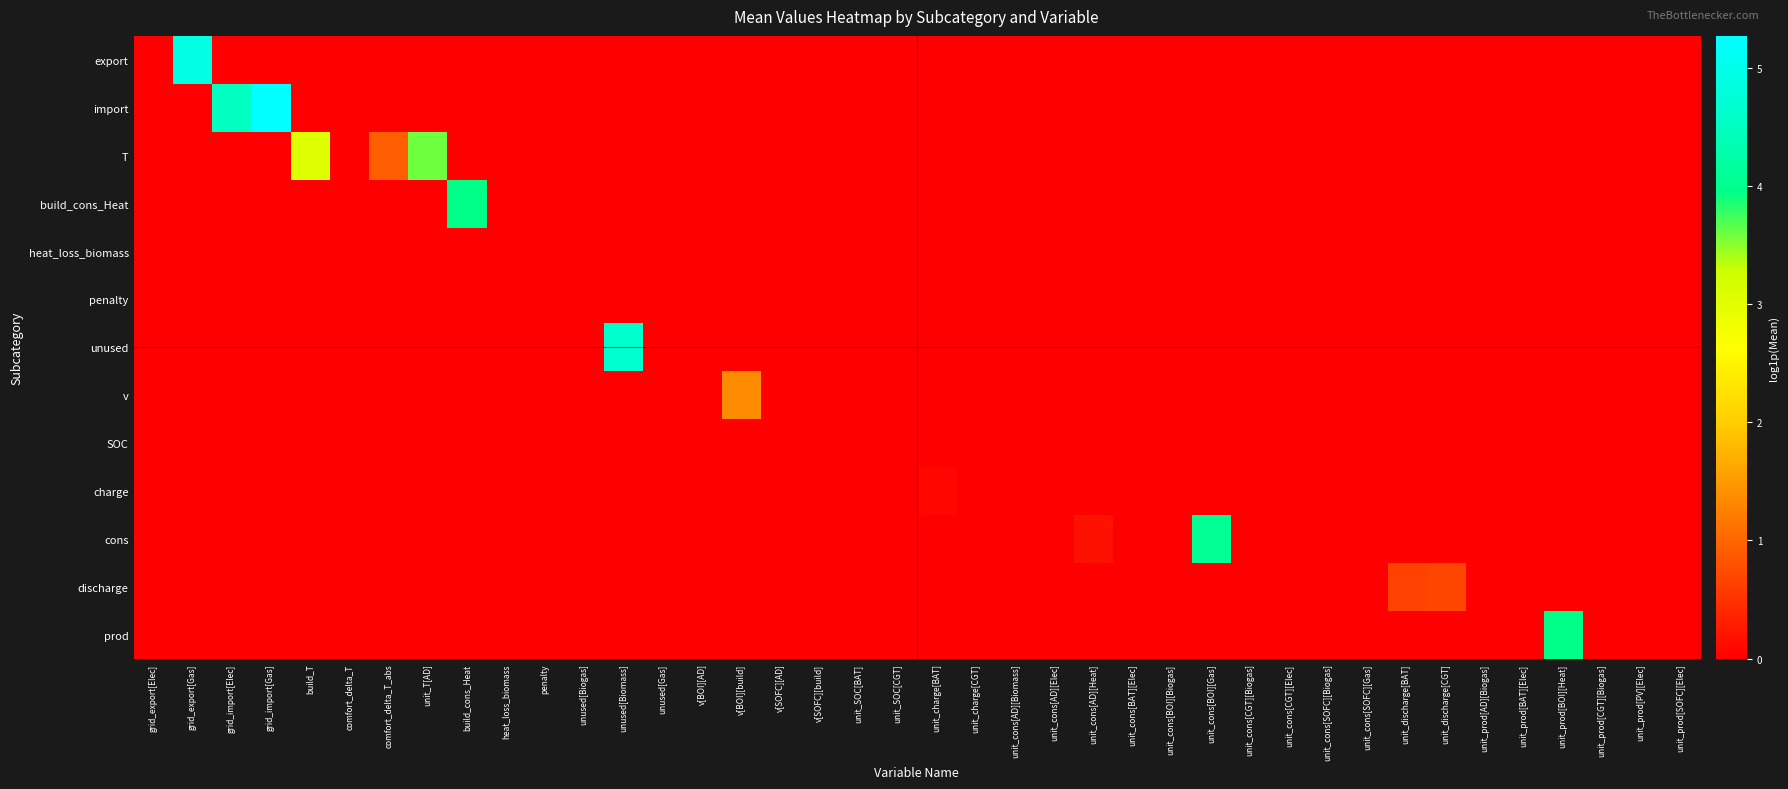

Reading left to right, list all the values displayed in this chart.

export: grid_export[Elec]=0.0	grid_export[Gas]=4.9	grid_import[Elec]=0.0	grid_import[Gas]=0.0	build_T=0.0	comfort_delta_T=0.0	comfort_delta_T_abs=0.0	unit_T[AD]=0.0	build_cons_Heat=0.0	heat_loss_biomass=0.0	penalty=0.0	unused[Biogas]=0.0	unused[Biomass]=0.0	unused[Gas]=0.0	v[BOI][AD]=0.0	v[BOI][build]=0.0	v[SOFC][AD]=0.0	v[SOFC][build]=0.0	unit_SOC[BAT]=0.0	unit_SOC[CGT]=0.0	unit_charge[BAT]=0.0	unit_charge[CGT]=0.0	unit_cons[AD][Biomass]=0.0	unit_cons[AD][Elec]=0.0	unit_cons[AD][Heat]=0.0	unit_cons[BAT][Elec]=0.0	unit_cons[BOI][Biogas]=0.0	unit_cons[BOI][Gas]=0.0	unit_cons[CGT][Biogas]=0.0	unit_cons[CGT][Elec]=0.0	unit_cons[SOFC][Biogas]=0.0	unit_cons[SOFC][Gas]=0.0	unit_discharge[BAT]=0.0	unit_discharge[CGT]=0.0	unit_prod[AD][Biogas]=0.0	unit_prod[BAT][Elec]=0.0	unit_prod[BOI][Heat]=0.0	unit_prod[CGT][Biogas]=0.0	unit_prod[PV][Elec]=0.0	unit_prod[SOFC][Elec]=0.0
import: grid_export[Elec]=0.0	grid_export[Gas]=0.0	grid_import[Elec]=4.5	grid_import[Gas]=5.3	build_T=0.0	comfort_delta_T=0.0	comfort_delta_T_abs=0.0	unit_T[AD]=0.0	build_cons_Heat=0.0	heat_loss_biomass=0.0	penalty=0.0	unused[Biogas]=0.0	unused[Biomass]=0.0	unused[Gas]=0.0	v[BOI][AD]=0.0	v[BOI][build]=0.0	v[SOFC][AD]=0.0	v[SOFC][build]=0.0	unit_SOC[BAT]=0.0	unit_SOC[CGT]=0.0	unit_charge[BAT]=0.0	unit_charge[CGT]=0.0	unit_cons[AD][Biomass]=0.0	unit_cons[AD][Elec]=0.0	unit_cons[AD][Heat]=0.0	unit_cons[BAT][Elec]=0.0	unit_cons[BOI][Biogas]=0.0	unit_cons[BOI][Gas]=0.0	unit_cons[CGT][Biogas]=0.0	unit_cons[CGT][Elec]=0.0	unit_cons[SOFC][Biogas]=0.0	unit_cons[SOFC][Gas]=0.0	unit_discharge[BAT]=0.0	unit_discharge[CGT]=0.0	unit_prod[AD][Biogas]=0.0	unit_prod[BAT][Elec]=0.0	unit_prod[BOI][Heat]=0.0	unit_prod[CGT][Biogas]=0.0	unit_prod[PV][Elec]=0.0	unit_prod[SOFC][Elec]=0.0
T: grid_export[Elec]=0.0	grid_export[Gas]=0.0	grid_import[Elec]=0.0	grid_import[Gas]=0.0	build_T=3.1	comfort_delta_T=0.0	comfort_delta_T_abs=0.9	unit_T[AD]=3.6	build_cons_Heat=0.0	heat_loss_biomass=0.0	penalty=0.0	unused[Biogas]=0.0	unused[Biomass]=0.0	unused[Gas]=0.0	v[BOI][AD]=0.0	v[BOI][build]=0.0	v[SOFC][AD]=0.0	v[SOFC][build]=0.0	unit_SOC[BAT]=0.0	unit_SOC[CGT]=0.0	unit_charge[BAT]=0.0	unit_charge[CGT]=0.0	unit_cons[AD][Biomass]=0.0	unit_cons[AD][Elec]=0.0	unit_cons[AD][Heat]=0.0	unit_cons[BAT][Elec]=0.0	unit_cons[BOI][Biogas]=0.0	unit_cons[BOI][Gas]=0.0	unit_cons[CGT][Biogas]=0.0	unit_cons[CGT][Elec]=0.0	unit_cons[SOFC][Biogas]=0.0	unit_cons[SOFC][Gas]=0.0	unit_discharge[BAT]=0.0	unit_discharge[CGT]=0.0	unit_prod[AD][Biogas]=0.0	unit_prod[BAT][Elec]=0.0	unit_prod[BOI][Heat]=0.0	unit_prod[CGT][Biogas]=0.0	unit_prod[PV][Elec]=0.0	unit_prod[SOFC][Elec]=0.0
build_cons_Heat: grid_export[Elec]=0.0	grid_export[Gas]=0.0	grid_import[Elec]=0.0	grid_import[Gas]=0.0	build_T=0.0	comfort_delta_T=0.0	comfort_delta_T_abs=0.0	unit_T[AD]=0.0	build_cons_Heat=4.0	heat_loss_biomass=0.0	penalty=0.0	unused[Biogas]=0.0	unused[Biomass]=0.0	unused[Gas]=0.0	v[BOI][AD]=0.0	v[BOI][build]=0.0	v[SOFC][AD]=0.0	v[SOFC][build]=0.0	unit_SOC[BAT]=0.0	unit_SOC[CGT]=0.0	unit_charge[BAT]=0.0	unit_charge[CGT]=0.0	unit_cons[AD][Biomass]=0.0	unit_cons[AD][Elec]=0.0	unit_cons[AD][Heat]=0.0	unit_cons[BAT][Elec]=0.0	unit_cons[BOI][Biogas]=0.0	unit_cons[BOI][Gas]=0.0	unit_cons[CGT][Biogas]=0.0	unit_cons[CGT][Elec]=0.0	unit_cons[SOFC][Biogas]=0.0	unit_cons[SOFC][Gas]=0.0	unit_discharge[BAT]=0.0	unit_discharge[CGT]=0.0	unit_prod[AD][Biogas]=0.0	unit_prod[BAT][Elec]=0.0	unit_prod[BOI][Heat]=0.0	unit_prod[CGT][Biogas]=0.0	unit_prod[PV][Elec]=0.0	unit_prod[SOFC][Elec]=0.0
heat_loss_biomass: grid_export[Elec]=0.0	grid_export[Gas]=0.0	grid_import[Elec]=0.0	grid_import[Gas]=0.0	build_T=0.0	comfort_delta_T=0.0	comfort_delta_T_abs=0.0	unit_T[AD]=0.0	build_cons_Heat=0.0	heat_loss_biomass=0.0	penalty=0.0	unused[Biogas]=0.0	unused[Biomass]=0.0	unused[Gas]=0.0	v[BOI][AD]=0.0	v[BOI][build]=0.0	v[SOFC][AD]=0.0	v[SOFC][build]=0.0	unit_SOC[BAT]=0.0	unit_SOC[CGT]=0.0	unit_charge[BAT]=0.0	unit_charge[CGT]=0.0	unit_cons[AD][Biomass]=0.0	unit_cons[AD][Elec]=0.0	unit_cons[AD][Heat]=0.0	unit_cons[BAT][Elec]=0.0	unit_cons[BOI][Biogas]=0.0	unit_cons[BOI][Gas]=0.0	unit_cons[CGT][Biogas]=0.0	unit_cons[CGT][Elec]=0.0	unit_cons[SOFC][Biogas]=0.0	unit_cons[SOFC][Gas]=0.0	unit_discharge[BAT]=0.0	unit_discharge[CGT]=0.0	unit_prod[AD][Biogas]=0.0	unit_prod[BAT][Elec]=0.0	unit_prod[BOI][Heat]=0.0	unit_prod[CGT][Biogas]=0.0	unit_prod[PV][Elec]=0.0	unit_prod[SOFC][Elec]=0.0
penalty: grid_export[Elec]=0.0	grid_export[Gas]=0.0	grid_import[Elec]=0.0	grid_import[Gas]=0.0	build_T=0.0	comfort_delta_T=0.0	comfort_delta_T_abs=0.0	unit_T[AD]=0.0	build_cons_Heat=0.0	heat_loss_biomass=0.0	penalty=0.0	unused[Biogas]=0.0	unused[Biomass]=0.0	unused[Gas]=0.0	v[BOI][AD]=0.0	v[BOI][build]=0.0	v[SOFC][AD]=0.0	v[SOFC][build]=0.0	unit_SOC[BAT]=0.0	unit_SOC[CGT]=0.0	unit_charge[BAT]=0.0	unit_charge[CGT]=0.0	unit_cons[AD][Biomass]=0.0	unit_cons[AD][Elec]=0.0	unit_cons[AD][Heat]=0.0	unit_cons[BAT][Elec]=0.0	unit_cons[BOI][Biogas]=0.0	unit_cons[BOI][Gas]=0.0	unit_cons[CGT][Biogas]=0.0	unit_cons[CGT][Elec]=0.0	unit_cons[SOFC][Biogas]=0.0	unit_cons[SOFC][Gas]=0.0	unit_discharge[BAT]=0.0	unit_discharge[CGT]=0.0	unit_prod[AD][Biogas]=0.0	unit_prod[BAT][Elec]=0.0	unit_prod[BOI][Heat]=0.0	unit_prod[CGT][Biogas]=0.0	unit_prod[PV][Elec]=0.0	unit_prod[SOFC][Elec]=0.0
unused: grid_export[Elec]=0.0	grid_export[Gas]=0.0	grid_import[Elec]=0.0	grid_import[Gas]=0.0	build_T=0.0	comfort_delta_T=0.0	comfort_delta_T_abs=0.0	unit_T[AD]=0.0	build_cons_Heat=0.0	heat_loss_biomass=0.0	penalty=0.0	unused[Biogas]=0.0	unused[Biomass]=4.7	unused[Gas]=0.0	v[BOI][AD]=0.0	v[BOI][build]=0.0	v[SOFC][AD]=0.0	v[SOFC][build]=0.0	unit_SOC[BAT]=0.0	unit_SOC[CGT]=0.0	unit_charge[BAT]=0.0	unit_charge[CGT]=0.0	unit_cons[AD][Biomass]=0.0	unit_cons[AD][Elec]=0.0	unit_cons[AD][Heat]=0.0	unit_cons[BAT][Elec]=0.0	unit_cons[BOI][Biogas]=0.0	unit_cons[BOI][Gas]=0.0	unit_cons[CGT][Biogas]=0.0	unit_cons[CGT][Elec]=0.0	unit_cons[SOFC][Biogas]=0.0	unit_cons[SOFC][Gas]=0.0	unit_discharge[BAT]=0.0	unit_discharge[CGT]=0.0	unit_prod[AD][Biogas]=0.0	unit_prod[BAT][Elec]=0.0	unit_prod[BOI][Heat]=0.0	unit_prod[CGT][Biogas]=0.0	unit_prod[PV][Elec]=0.0	unit_prod[SOFC][Elec]=0.0
v: grid_export[Elec]=0.0	grid_export[Gas]=0.0	grid_import[Elec]=0.0	grid_import[Gas]=0.0	build_T=0.0	comfort_delta_T=0.0	comfort_delta_T_abs=0.0	unit_T[AD]=0.0	build_cons_Heat=0.0	heat_loss_biomass=0.0	penalty=0.0	unused[Biogas]=0.0	unused[Biomass]=0.0	unused[Gas]=0.0	v[BOI][AD]=0.0	v[BOI][build]=1.4	v[SOFC][AD]=0.0	v[SOFC][build]=0.0	unit_SOC[BAT]=0.0	unit_SOC[CGT]=0.0	unit_charge[BAT]=0.0	unit_charge[CGT]=0.0	unit_cons[AD][Biomass]=0.0	unit_cons[AD][Elec]=0.0	unit_cons[AD][Heat]=0.0	unit_cons[BAT][Elec]=0.0	unit_cons[BOI][Biogas]=0.0	unit_cons[BOI][Gas]=0.0	unit_cons[CGT][Biogas]=0.0	unit_cons[CGT][Elec]=0.0	unit_cons[SOFC][Biogas]=0.0	unit_cons[SOFC][Gas]=0.0	unit_discharge[BAT]=0.0	unit_discharge[CGT]=0.0	unit_prod[AD][Biogas]=0.0	unit_prod[BAT][Elec]=0.0	unit_prod[BOI][Heat]=0.0	unit_prod[CGT][Biogas]=0.0	unit_prod[PV][Elec]=0.0	unit_prod[SOFC][Elec]=0.0
SOC: grid_export[Elec]=0.0	grid_export[Gas]=0.0	grid_import[Elec]=0.0	grid_import[Gas]=0.0	build_T=0.0	comfort_delta_T=0.0	comfort_delta_T_abs=0.0	unit_T[AD]=0.0	build_cons_Heat=0.0	heat_loss_biomass=0.0	penalty=0.0	unused[Biogas]=0.0	unused[Biomass]=0.0	unused[Gas]=0.0	v[BOI][AD]=0.0	v[BOI][build]=0.0	v[SOFC][AD]=0.0	v[SOFC][build]=0.0	unit_SOC[BAT]=0.0	unit_SOC[CGT]=0.0	unit_charge[BAT]=0.0	unit_charge[CGT]=0.0	unit_cons[AD][Biomass]=0.0	unit_cons[AD][Elec]=0.0	unit_cons[AD][Heat]=0.0	unit_cons[BAT][Elec]=0.0	unit_cons[BOI][Biogas]=0.0	unit_cons[BOI][Gas]=0.0	unit_cons[CGT][Biogas]=0.0	unit_cons[CGT][Elec]=0.0	unit_cons[SOFC][Biogas]=0.0	unit_cons[SOFC][Gas]=0.0	unit_discharge[BAT]=0.0	unit_discharge[CGT]=0.0	unit_prod[AD][Biogas]=0.0	unit_prod[BAT][Elec]=0.0	unit_prod[BOI][Heat]=0.0	unit_prod[CGT][Biogas]=0.0	unit_prod[PV][Elec]=0.0	unit_prod[SOFC][Elec]=0.0
charge: grid_export[Elec]=0.0	grid_export[Gas]=0.0	grid_import[Elec]=0.0	grid_import[Gas]=0.0	build_T=0.0	comfort_delta_T=0.0	comfort_delta_T_abs=0.0	unit_T[AD]=0.0	build_cons_Heat=0.0	heat_loss_biomass=0.0	penalty=0.0	unused[Biogas]=0.0	unused[Biomass]=0.0	unused[Gas]=0.0	v[BOI][AD]=0.0	v[BOI][build]=0.0	v[SOFC][AD]=0.0	v[SOFC][build]=0.0	unit_SOC[BAT]=0.0	unit_SOC[CGT]=0.0	unit_charge[BAT]=0.1	unit_charge[CGT]=0.0	unit_cons[AD][Biomass]=0.0	unit_cons[AD][Elec]=0.0	unit_cons[AD][Heat]=0.0	unit_cons[BAT][Elec]=0.0	unit_cons[BOI][Biogas]=0.0	unit_cons[BOI][Gas]=0.0	unit_cons[CGT][Biogas]=0.0	unit_cons[CGT][Elec]=0.0	unit_cons[SOFC][Biogas]=0.0	unit_cons[SOFC][Gas]=0.0	unit_discharge[BAT]=0.0	unit_discharge[CGT]=0.0	unit_prod[AD][Biogas]=0.0	unit_prod[BAT][Elec]=0.0	unit_prod[BOI][Heat]=0.0	unit_prod[CGT][Biogas]=0.0	unit_prod[PV][Elec]=0.0	unit_prod[SOFC][Elec]=0.0
cons: grid_export[Elec]=0.0	grid_export[Gas]=0.0	grid_import[Elec]=0.0	grid_import[Gas]=0.0	build_T=0.0	comfort_delta_T=0.0	comfort_delta_T_abs=0.0	unit_T[AD]=0.0	build_cons_Heat=0.0	heat_loss_biomass=0.0	penalty=0.0	unused[Biogas]=0.0	unused[Biomass]=0.0	unused[Gas]=0.0	v[BOI][AD]=0.0	v[BOI][build]=0.0	v[SOFC][AD]=0.0	v[SOFC][build]=0.0	unit_SOC[BAT]=0.0	unit_SOC[CGT]=0.0	unit_charge[BAT]=0.0	unit_charge[CGT]=0.0	unit_cons[AD][Biomass]=0.0	unit_cons[AD][Elec]=0.0	unit_cons[AD][Heat]=0.2	unit_cons[BAT][Elec]=0.0	unit_cons[BOI][Biogas]=0.0	unit_cons[BOI][Gas]=4.1	unit_cons[CGT][Biogas]=0.0	unit_cons[CGT][Elec]=0.0	unit_cons[SOFC][Biogas]=0.0	unit_cons[SOFC][Gas]=0.0	unit_discharge[BAT]=0.0	unit_discharge[CGT]=0.0	unit_prod[AD][Biogas]=0.0	unit_prod[BAT][Elec]=0.0	unit_prod[BOI][Heat]=0.0	unit_prod[CGT][Biogas]=0.0	unit_prod[PV][Elec]=0.0	unit_prod[SOFC][Elec]=0.0
discharge: grid_export[Elec]=0.0	grid_export[Gas]=0.0	grid_import[Elec]=0.0	grid_import[Gas]=0.0	build_T=0.0	comfort_delta_T=0.0	comfort_delta_T_abs=0.0	unit_T[AD]=0.0	build_cons_Heat=0.0	heat_loss_biomass=0.0	penalty=0.0	unused[Biogas]=0.0	unused[Biomass]=0.0	unused[Gas]=0.0	v[BOI][AD]=0.0	v[BOI][build]=0.0	v[SOFC][AD]=0.0	v[SOFC][build]=0.0	unit_SOC[BAT]=0.0	unit_SOC[CGT]=0.0	unit_charge[BAT]=0.0	unit_charge[CGT]=0.0	unit_cons[AD][Biomass]=0.0	unit_cons[AD][Elec]=0.0	unit_cons[AD][Heat]=0.0	unit_cons[BAT][Elec]=0.0	unit_cons[BOI][Biogas]=0.0	unit_cons[BOI][Gas]=0.0	unit_cons[CGT][Biogas]=0.0	unit_cons[CGT][Elec]=0.0	unit_cons[SOFC][Biogas]=0.0	unit_cons[SOFC][Gas]=0.0	unit_discharge[BAT]=0.7	unit_discharge[CGT]=0.7	unit_prod[AD][Biogas]=0.0	unit_prod[BAT][Elec]=0.0	unit_prod[BOI][Heat]=0.0	unit_prod[CGT][Biogas]=0.0	unit_prod[PV][Elec]=0.0	unit_prod[SOFC][Elec]=0.0
prod: grid_export[Elec]=0.0	grid_export[Gas]=0.0	grid_import[Elec]=0.0	grid_import[Gas]=0.0	build_T=0.0	comfort_delta_T=0.0	comfort_delta_T_abs=0.0	unit_T[AD]=0.0	build_cons_Heat=0.0	heat_loss_biomass=0.0	penalty=0.0	unused[Biogas]=0.0	unused[Biomass]=0.0	unused[Gas]=0.0	v[BOI][AD]=0.0	v[BOI][build]=0.0	v[SOFC][AD]=0.0	v[SOFC][build]=0.0	unit_SOC[BAT]=0.0	unit_SOC[CGT]=0.0	unit_charge[BAT]=0.0	unit_charge[CGT]=0.0	unit_cons[AD][Biomass]=0.0	unit_cons[AD][Elec]=0.0	unit_cons[AD][Heat]=0.0	unit_cons[BAT][Elec]=0.0	unit_cons[BOI][Biogas]=0.0	unit_cons[BOI][Gas]=0.0	unit_cons[CGT][Biogas]=0.0	unit_cons[CGT][Elec]=0.0	unit_cons[SOFC][Biogas]=0.0	unit_cons[SOFC][Gas]=0.0	unit_discharge[BAT]=0.0	unit_discharge[CGT]=0.0	unit_prod[AD][Biogas]=0.0	unit_prod[BAT][Elec]=0.0	unit_prod[BOI][Heat]=4.0	unit_prod[CGT][Biogas]=0.0	unit_prod[PV][Elec]=0.0	unit_prod[SOFC][Elec]=0.0